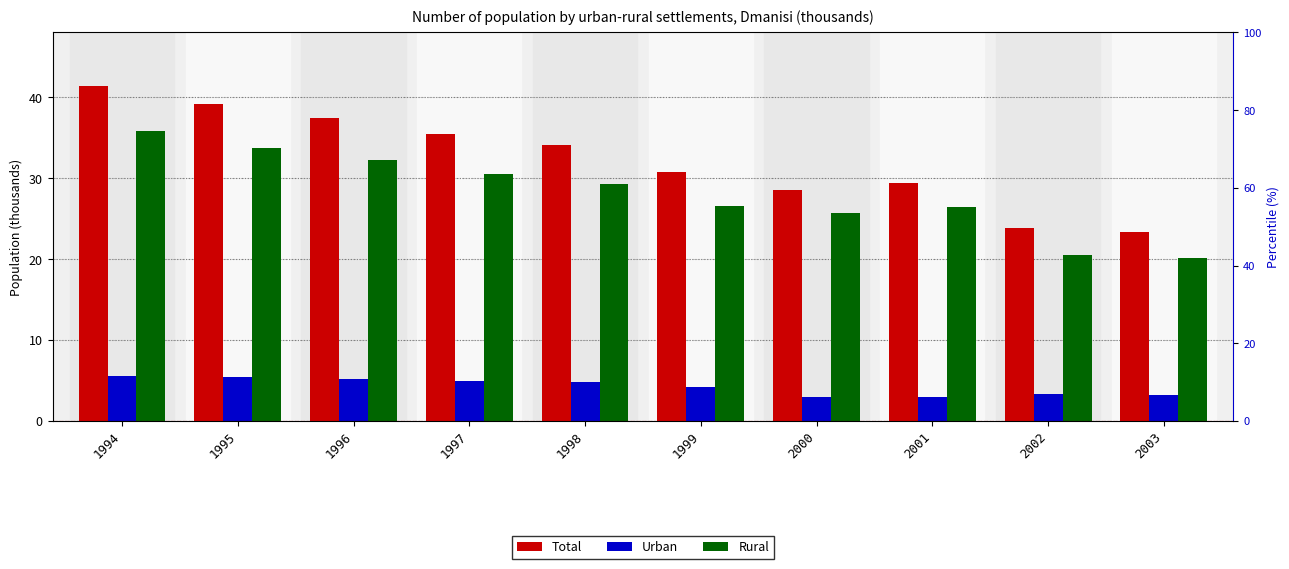

Which series has the largest total across all categories?

Total